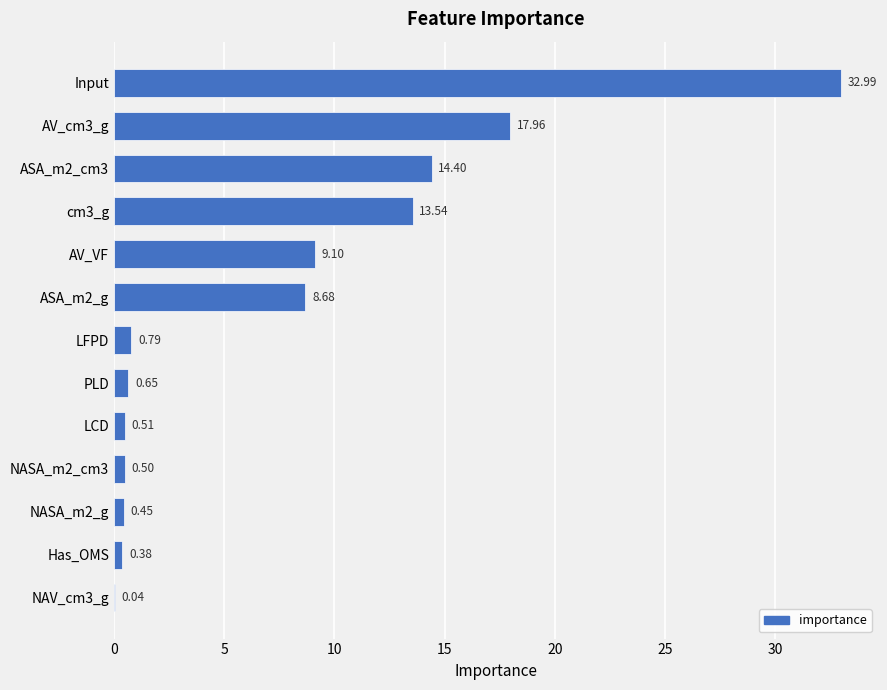

What is the change in value from PLD to Has_OMS?

-0.3